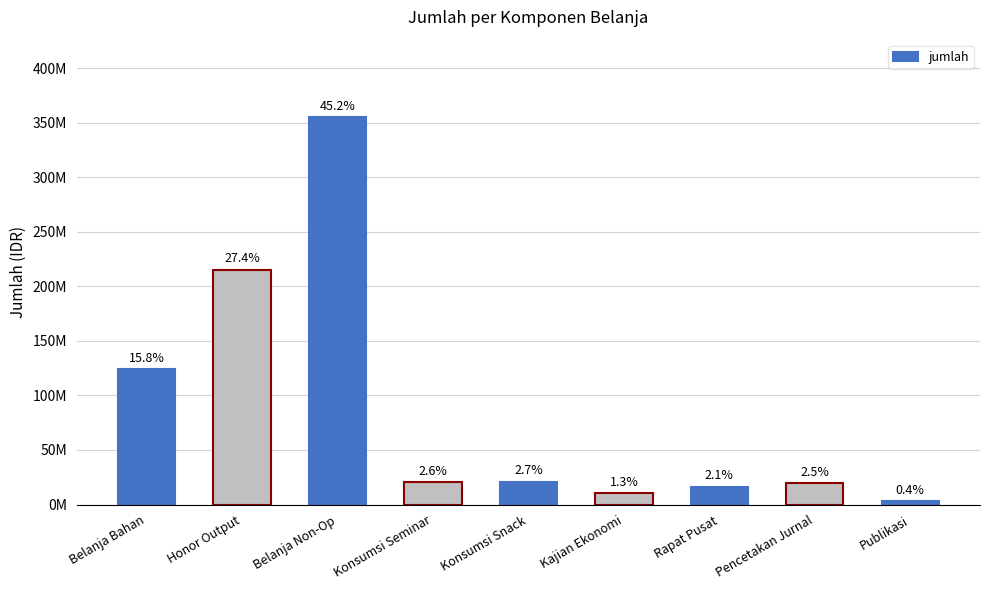

What position from the right is Konsumsi Snack?

5